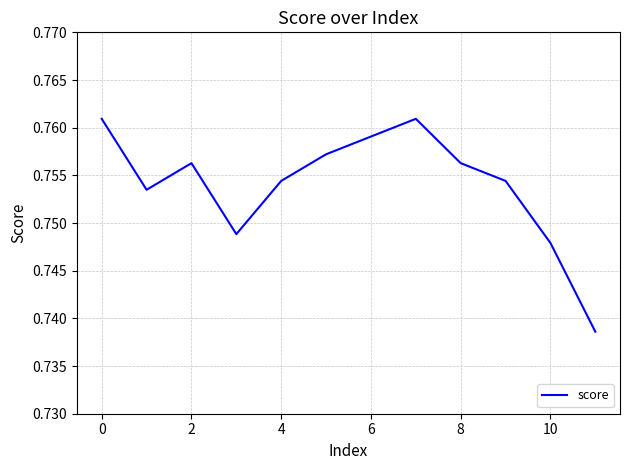

Which has a higher value, 10 or 4?

4